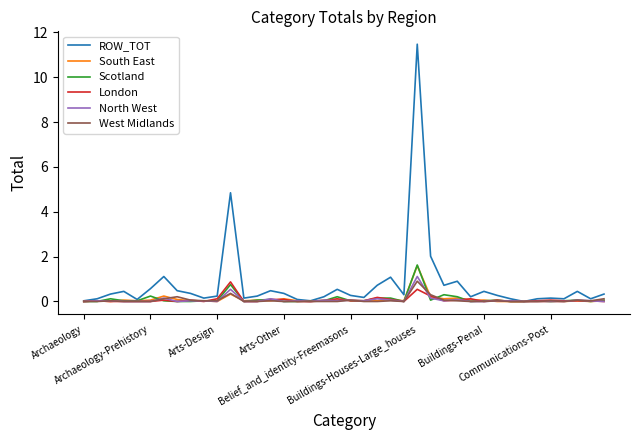

Which series has the largest total across all categories?

ROW_TOT